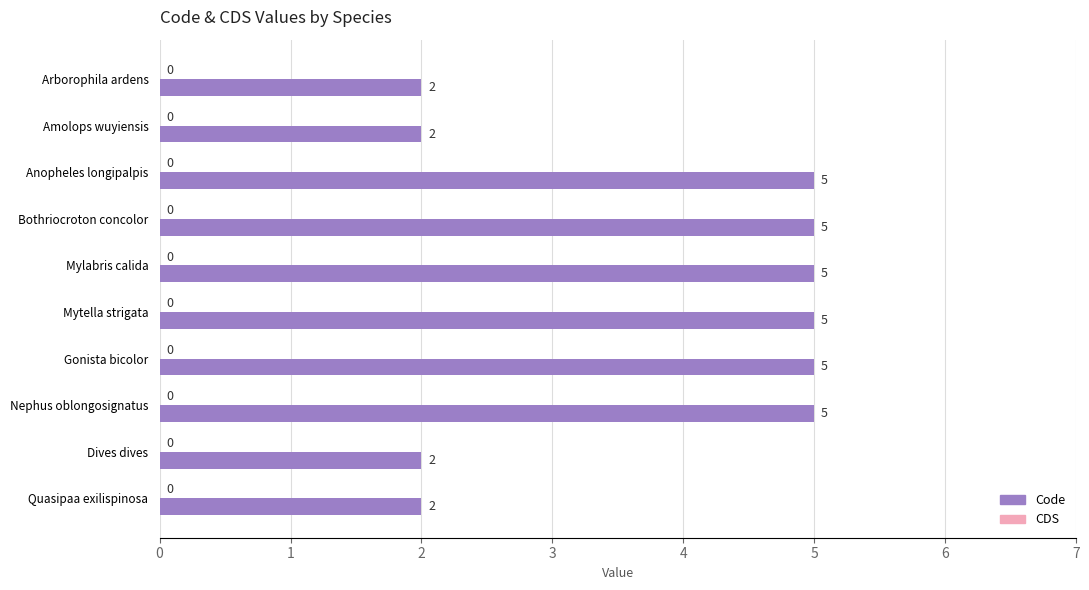

The chart shows a value of 9 at Bothriocroton concolor. True or false?

False